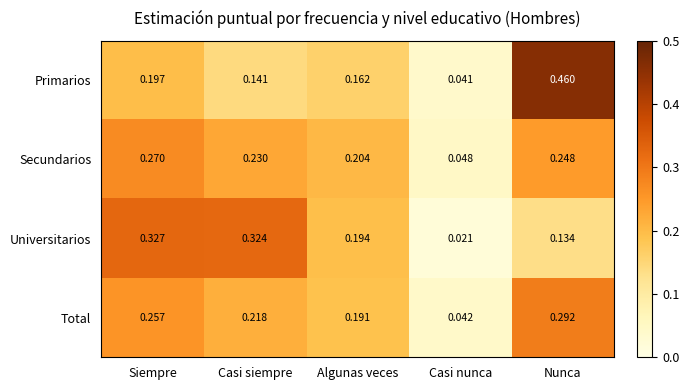

At which category is the sum across all series the highest?

Nunca